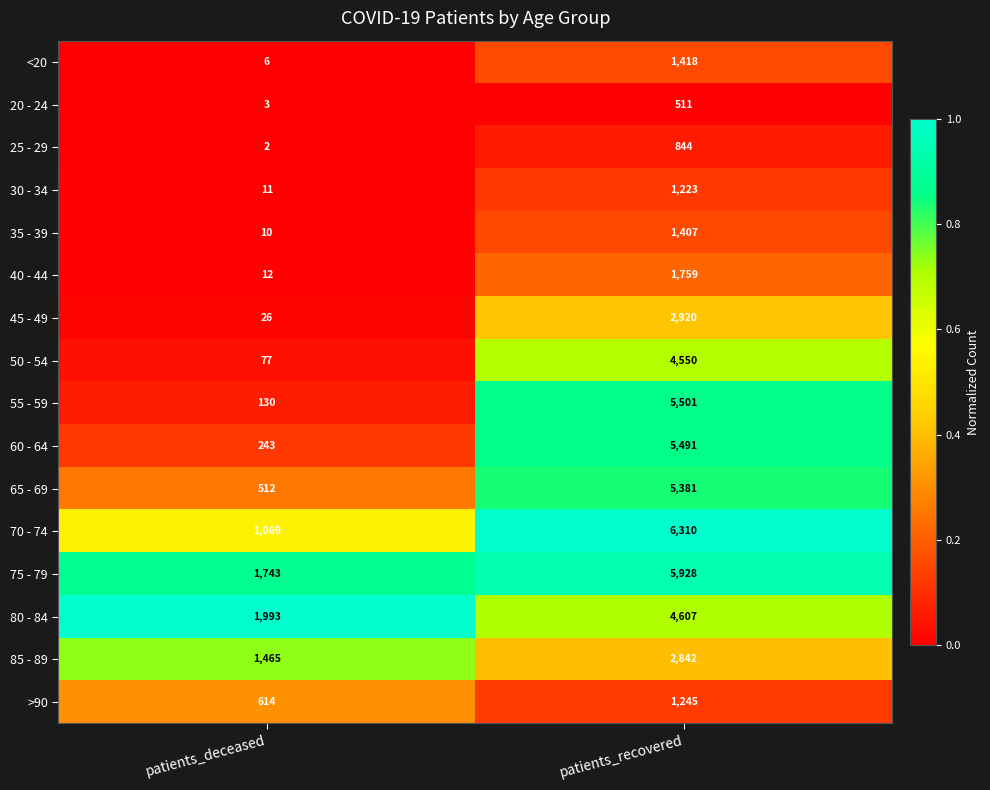

What is the difference between the highest and lowest values at patients_deceased?

1991